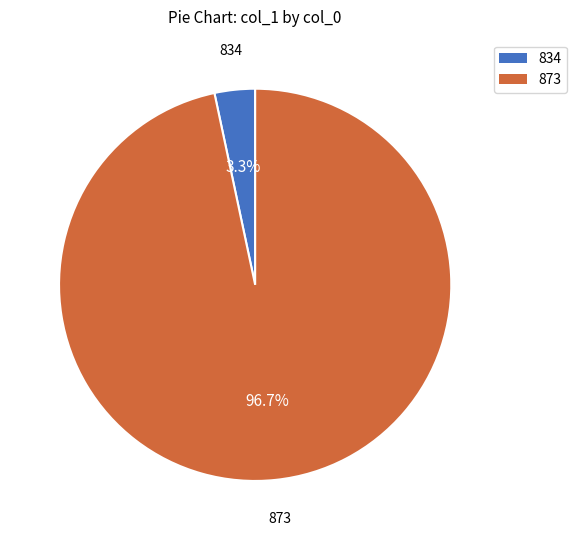

How many segments does this pie chart have?

2